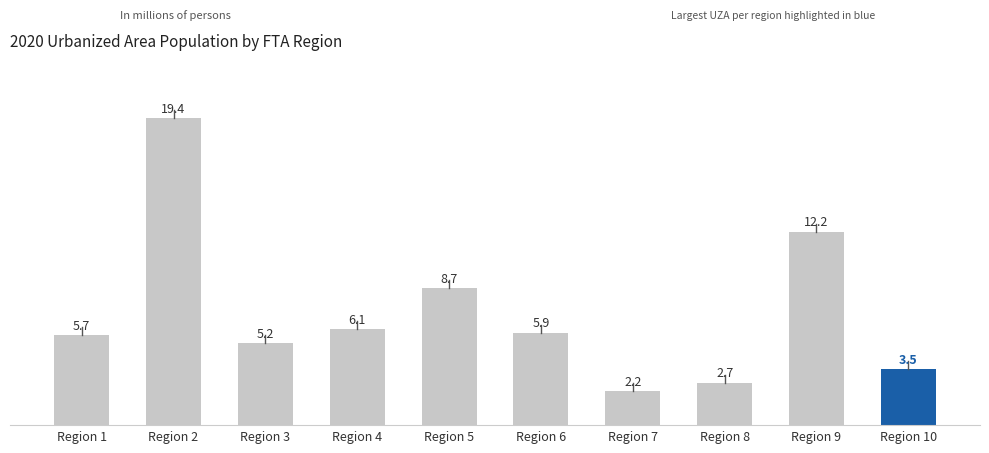

List the labels in order of value, largest first.

Region 2, Region 9, Region 5, Region 4, Region 6, Region 1, Region 3, Region 10, Region 8, Region 7